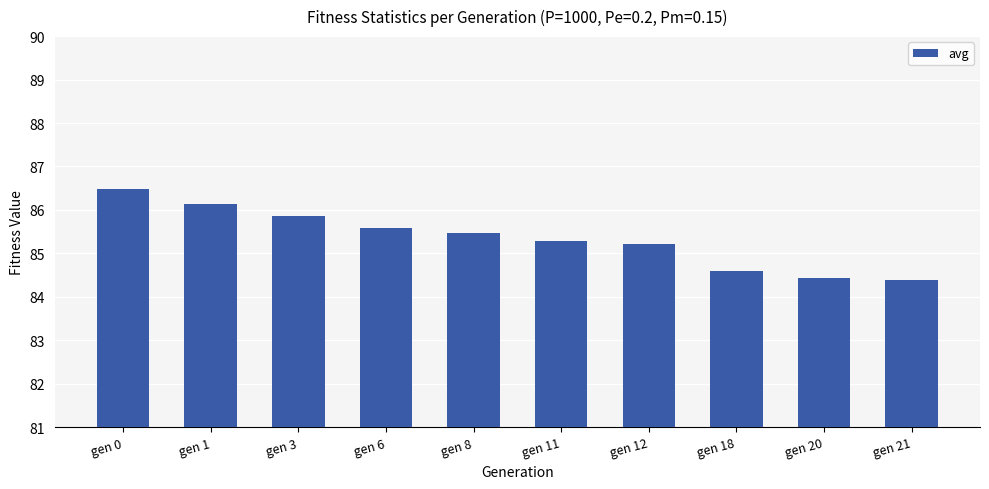

What is the greatest value displayed?

86.5